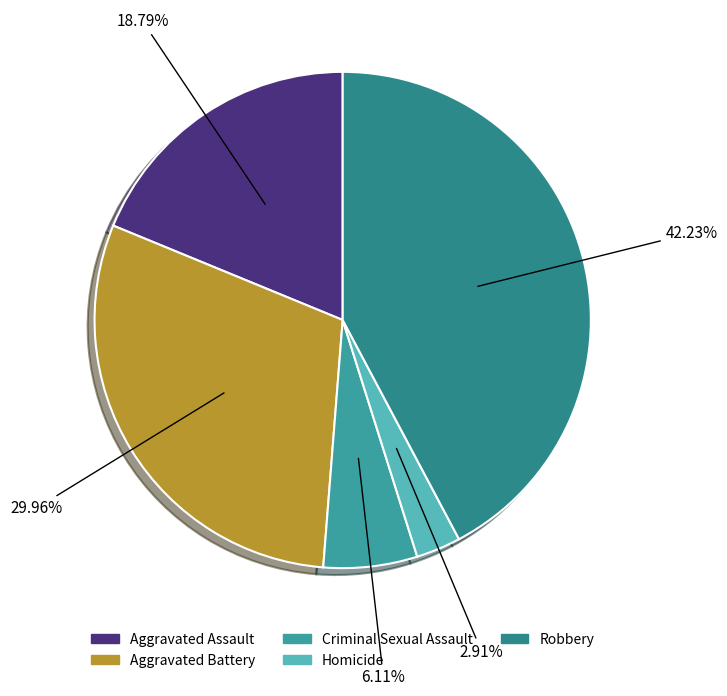

What is the total percentage of Aggravated Battery and Aggravated Assault?

48.7%